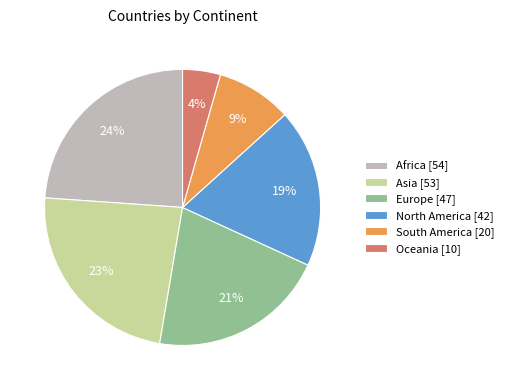

What is the ratio of the value at South America to the value at Europe?

0.4